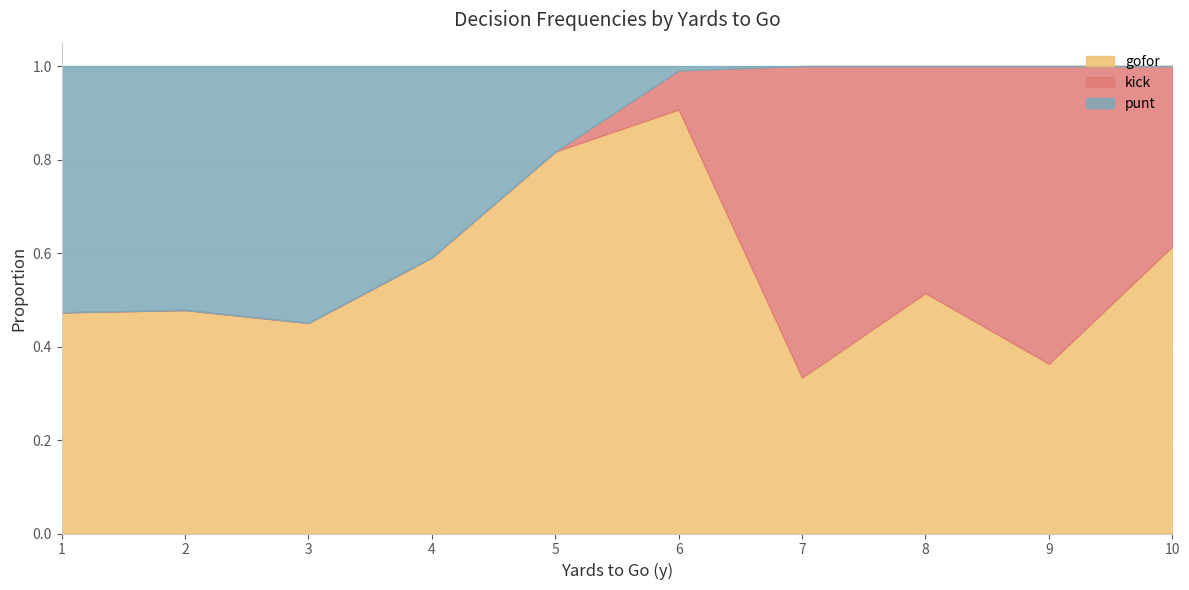

The kick series shows 0.5 at 13. True or false?

False